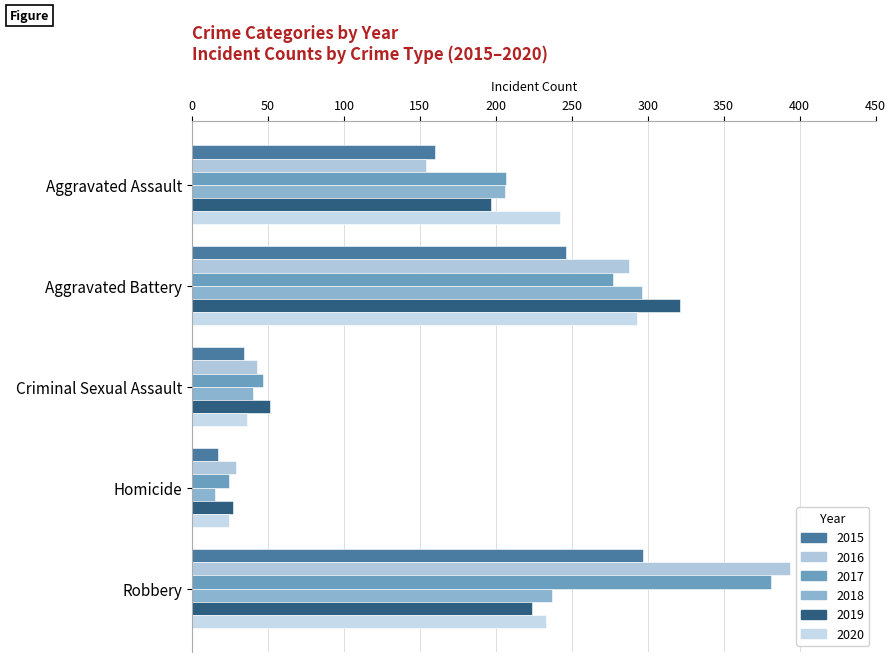

What is the difference between the highest and lowest values at Homicide?

14